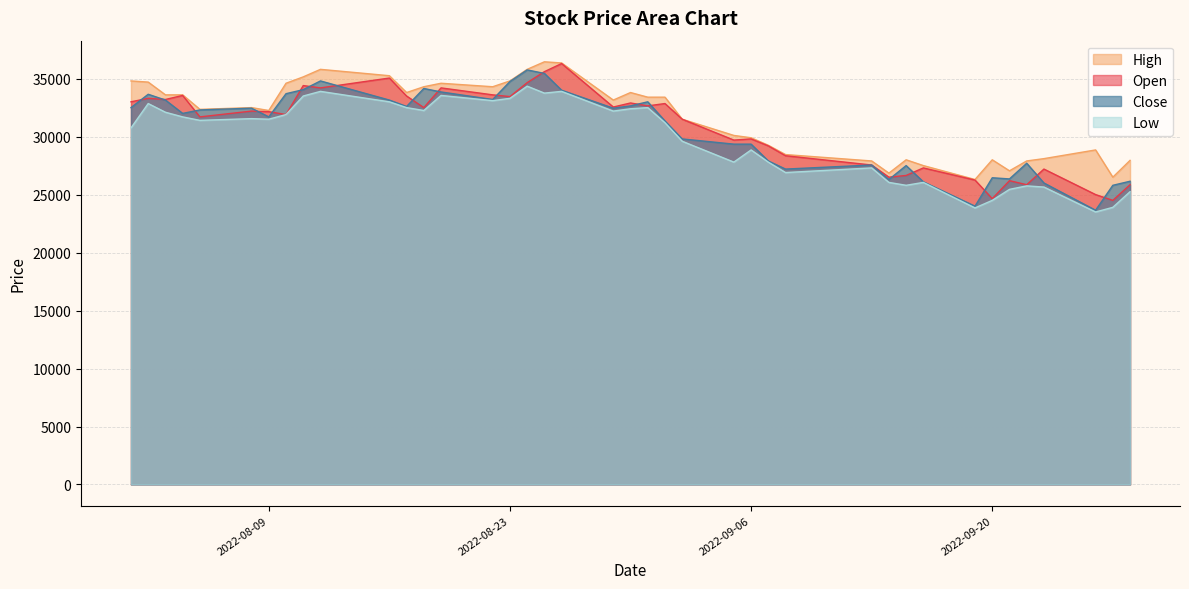

True or false: Close and High cross at least once.

False